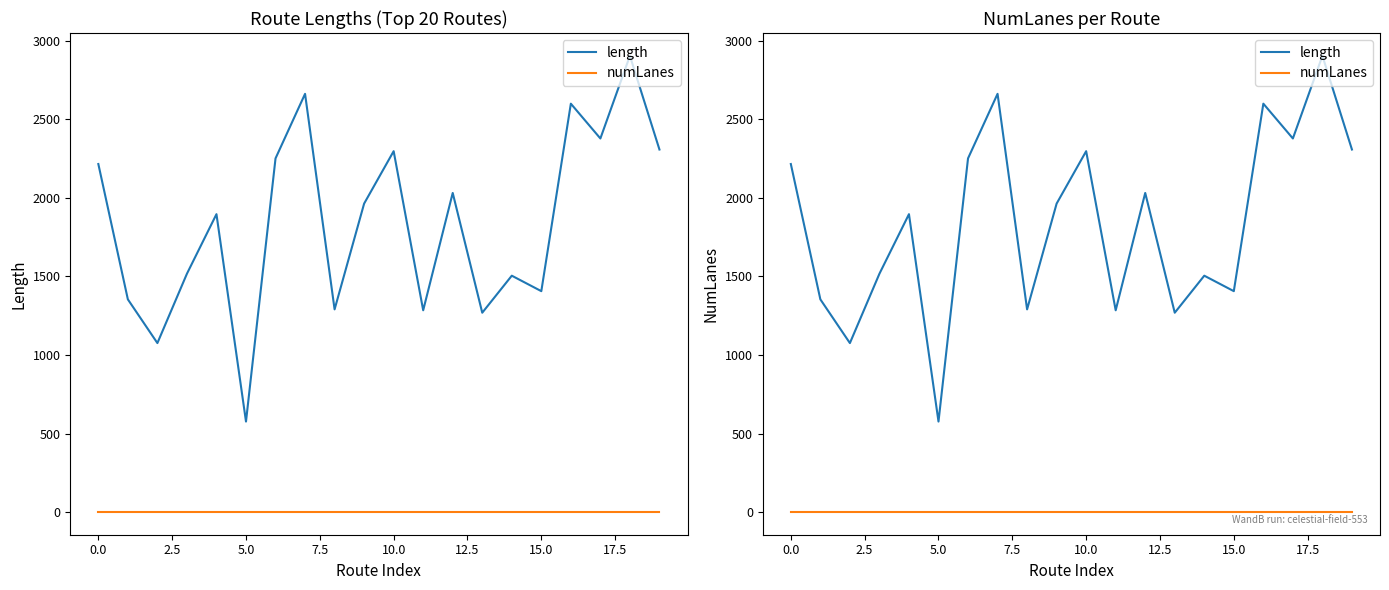

How many lines are shown in the chart?

2